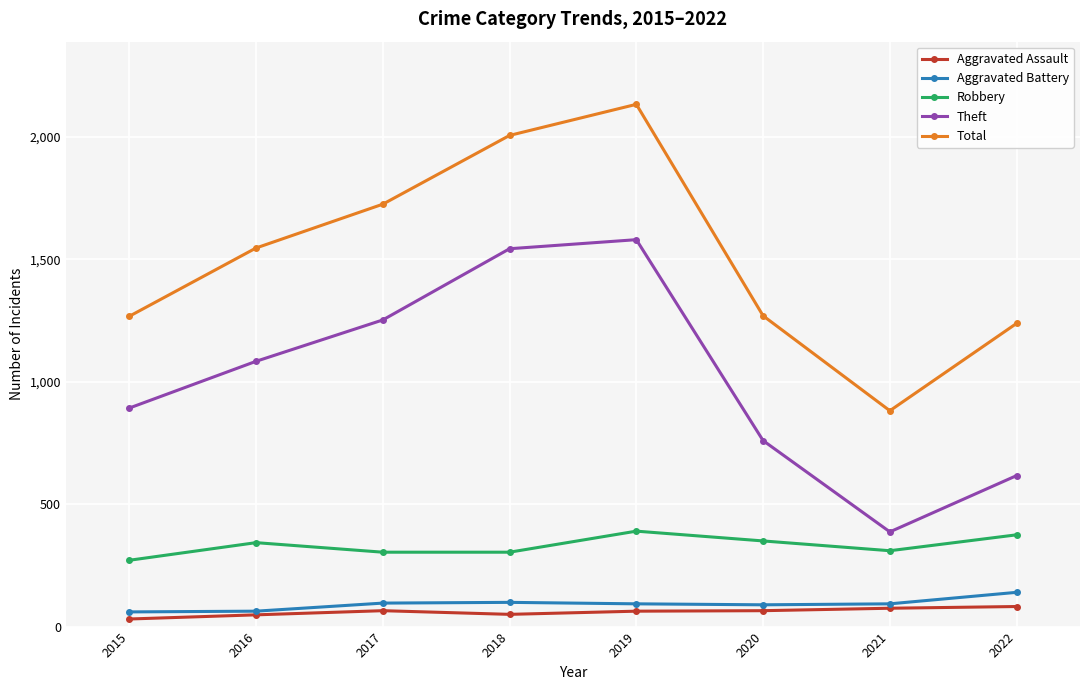

Which series changed the most between 2018 and 2022?

Theft